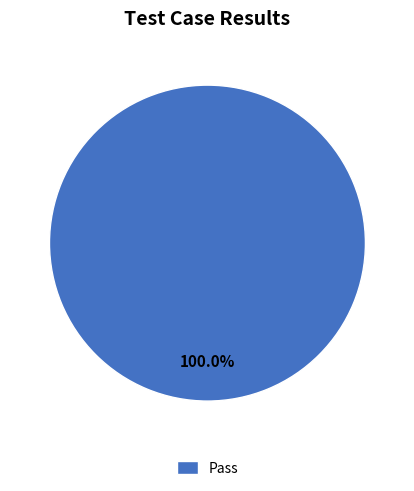

Is there a majority slice in this chart?

Yes